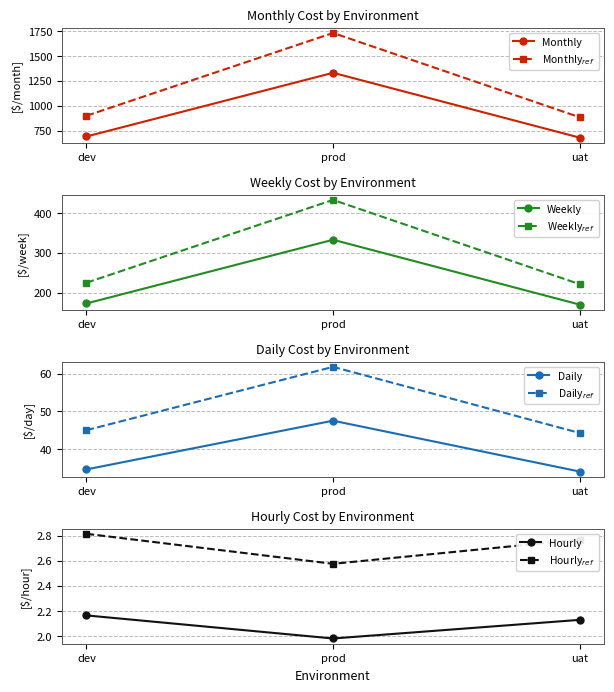

The Hourly series shows 3.5 at dev. True or false?

False